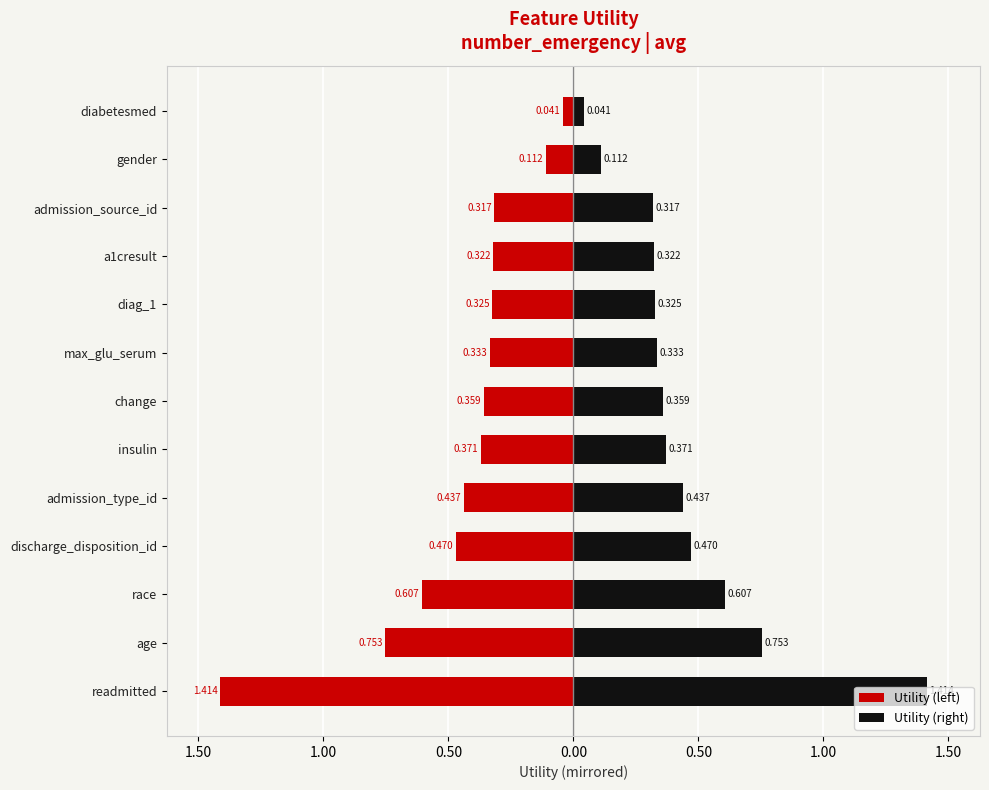

Which series has the widest spread of values?

Utility (left)